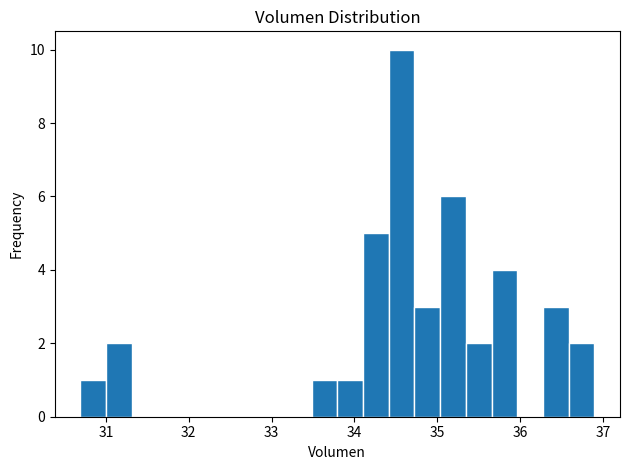

Read against the x-axis, roughly where is the centre of the tallest bar?

34.6